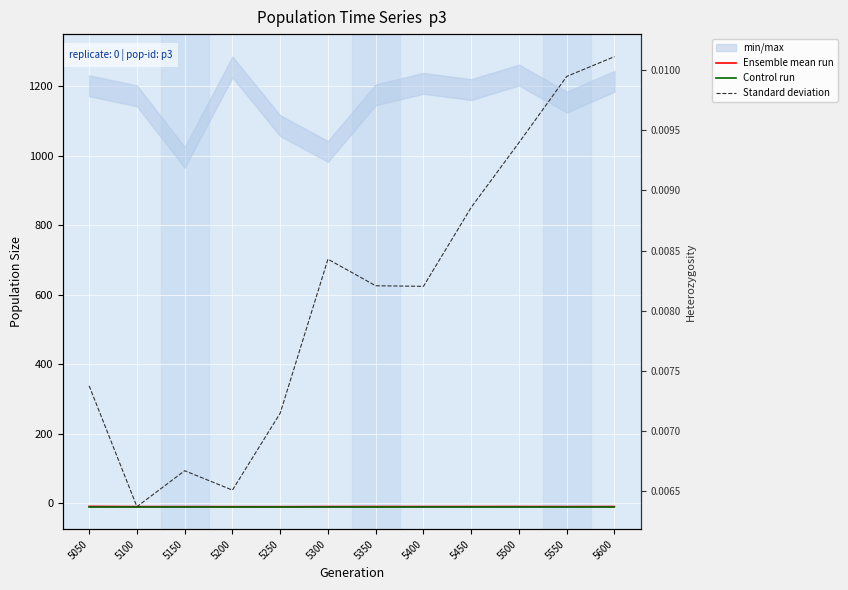

Reading right to left, extract all data points from this chart.

mean-phenotype: -10.0	-10.1	-9.9	-10.0	-10.0	-10.0	-10.0	-10.4	-10.4	-10.2	-10.2	-9.5
optimal-phenotype: -10.0	-10.0	-10.0	-10.0	-10.0	-10.0	-10.0	-10.0	-10.0	-10.0	-10.0	-10.0
hetero: 0.0	0.0	0.0	0.0	0.0	0.0	0.0	0.0	0.0	0.0	0.0	0.0